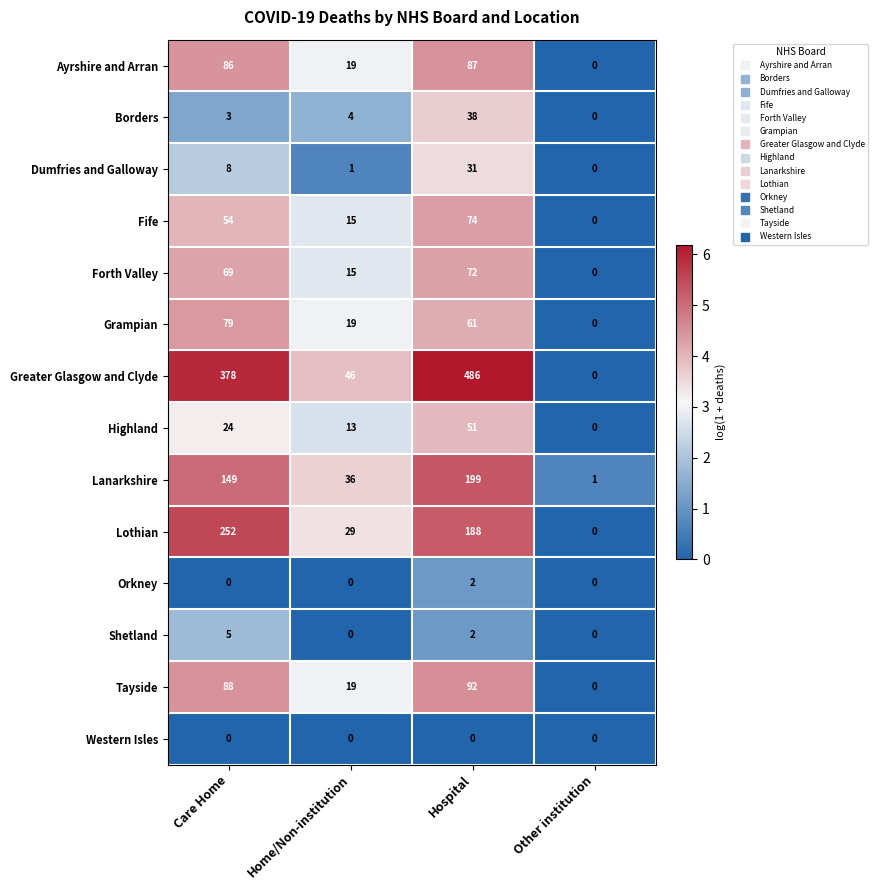

Count the number of categories in the chart.

4